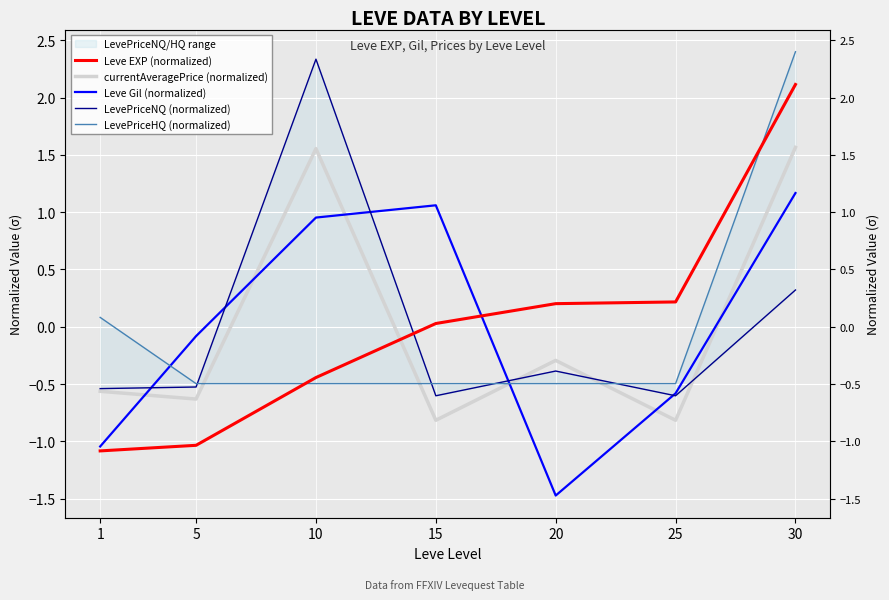

What are all the series names shown in the legend?

Leve EXP (normalized), currentAveragePrice (normalized), Leve Gil (normalized), LevePriceNQ (normalized), LevePriceHQ (normalized)